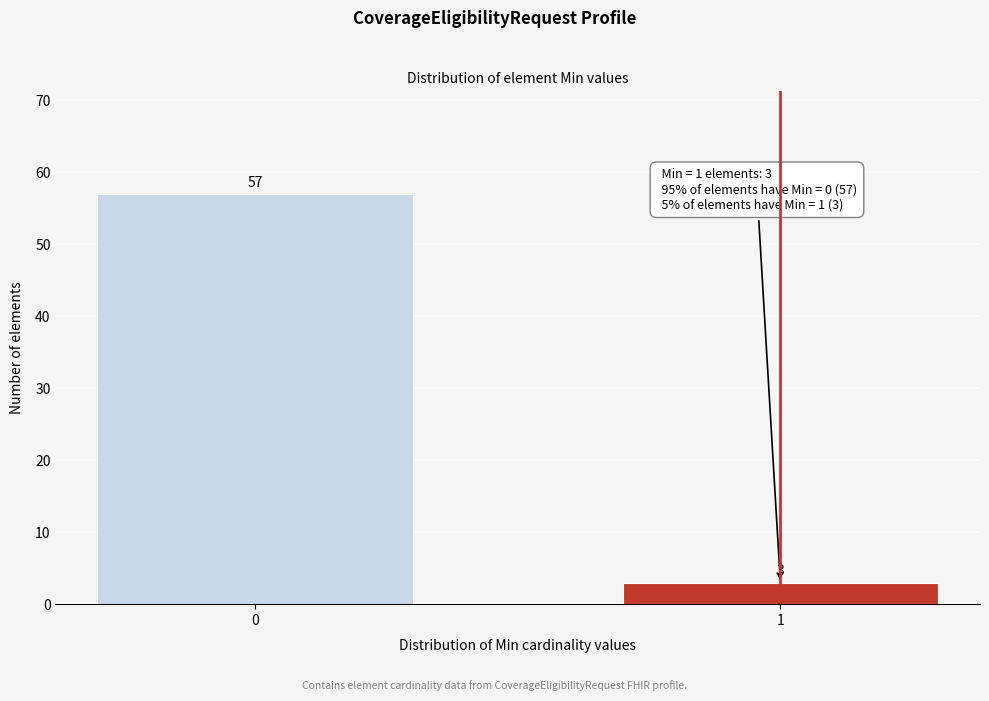

Reading left to right, transcribe all the data shown in this chart.

57	3